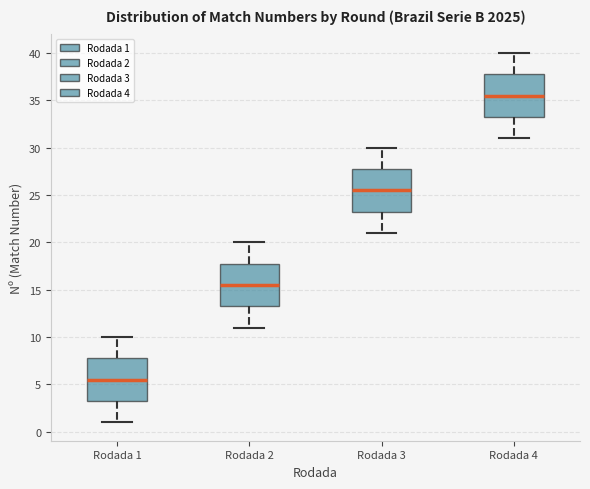

Which box's median line is the highest?

Rodada 4